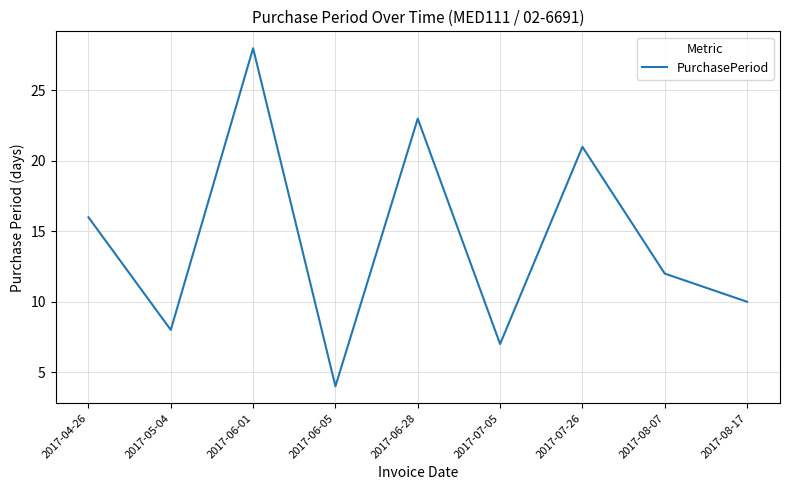

Rank the categories by value from lowest to highest.

2017-06-05, 2017-07-05, 2017-05-04, 2017-08-17, 2017-08-07, 2017-04-26, 2017-07-26, 2017-06-28, 2017-06-01